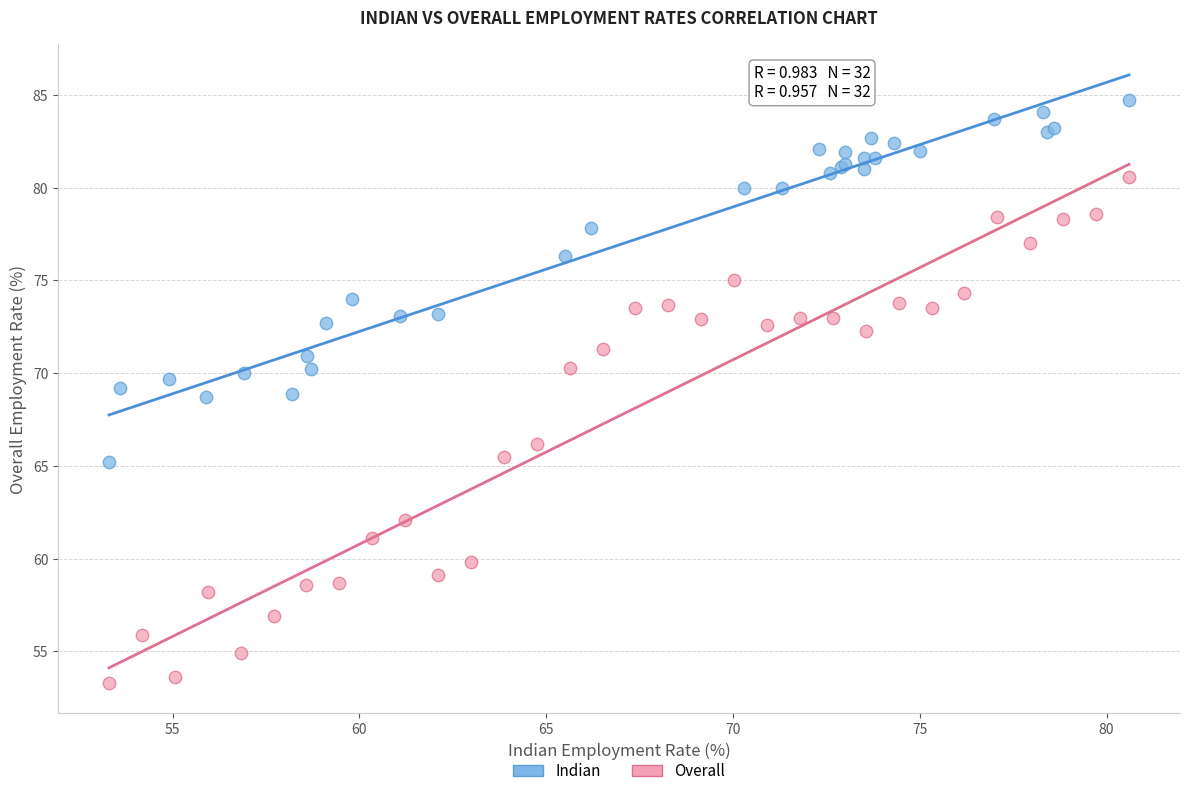

Which series has the widest spread of Y values?

Overall